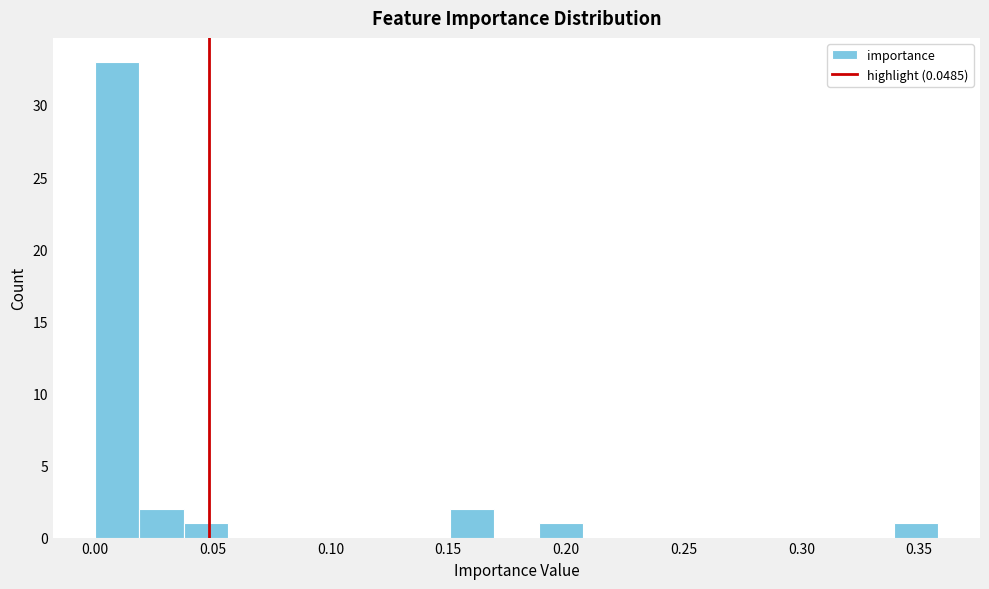

Read against the x-axis, roughly where is the centre of the tallest bar?

0.010